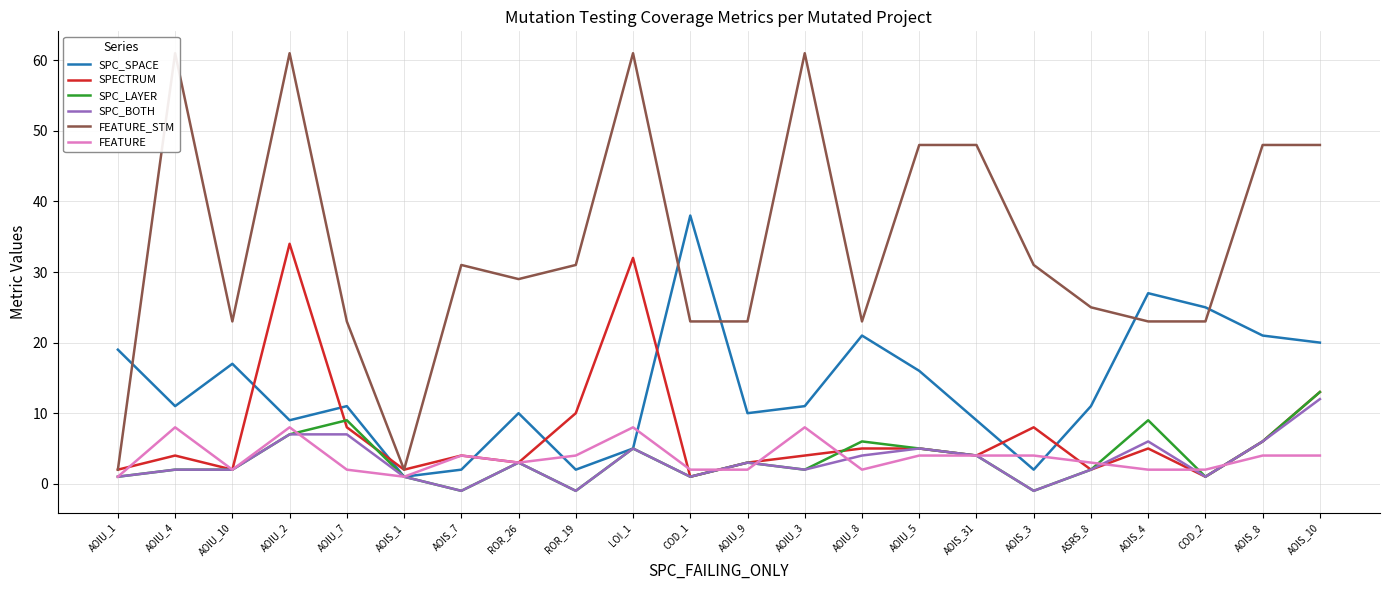

Which label corresponds to the largest value in the chart?

AOIU_4